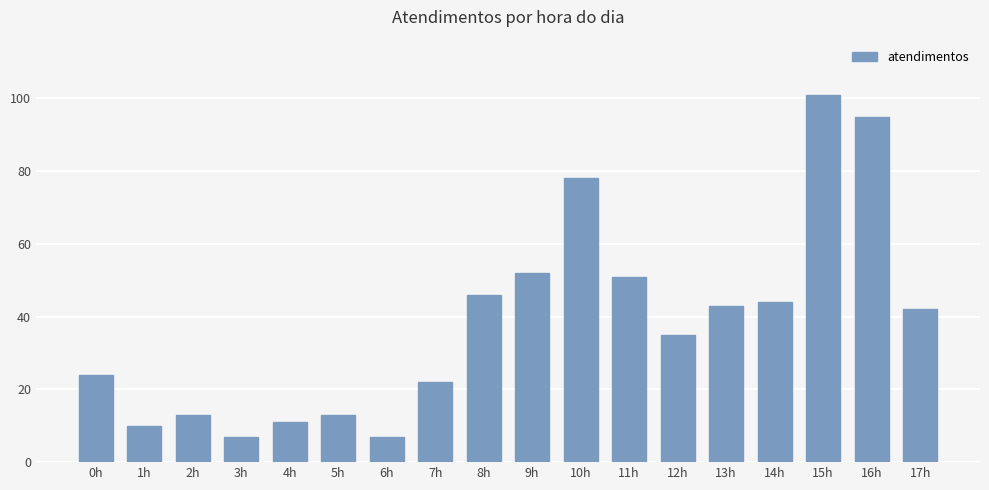

Reading left to right, list all the values displayed in this chart.

0h=24	1h=10	2h=13	3h=7	4h=11	5h=13	6h=7	7h=22	8h=46	9h=52	10h=78	11h=51	12h=35	13h=43	14h=44	15h=101	16h=95	17h=42